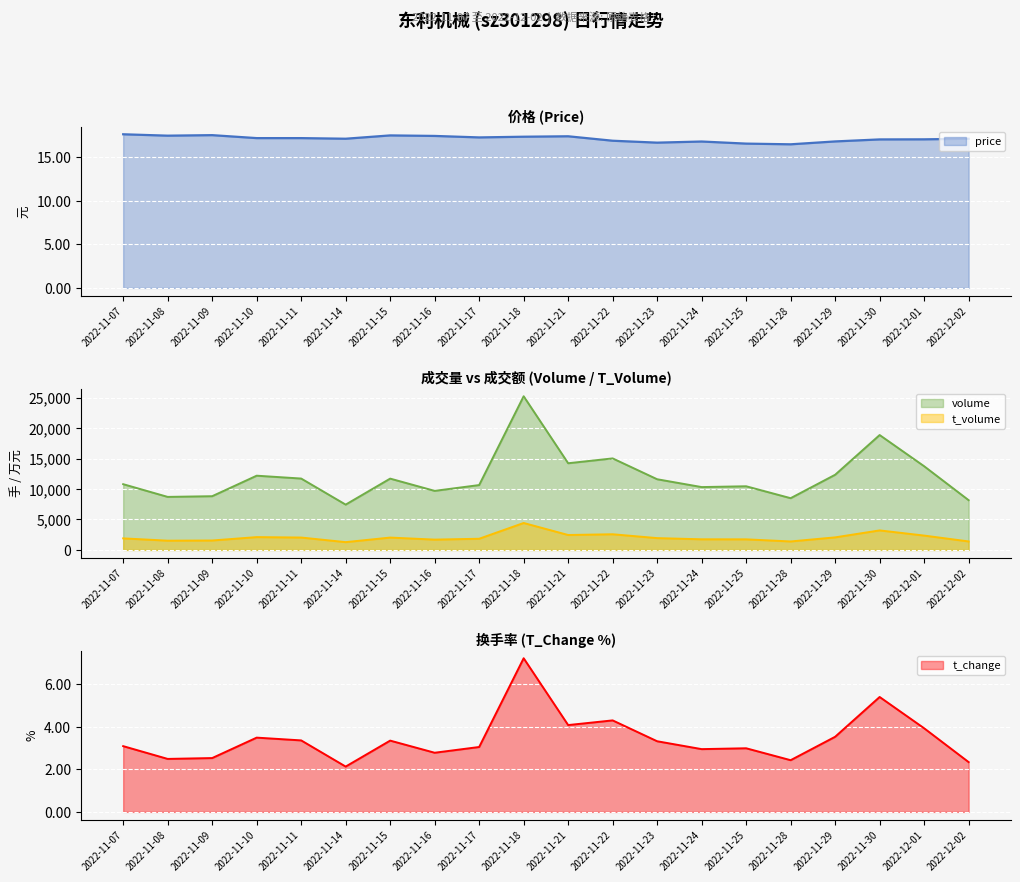

What is the spread (max minus min) of values at 2022-11-07?

10784.9